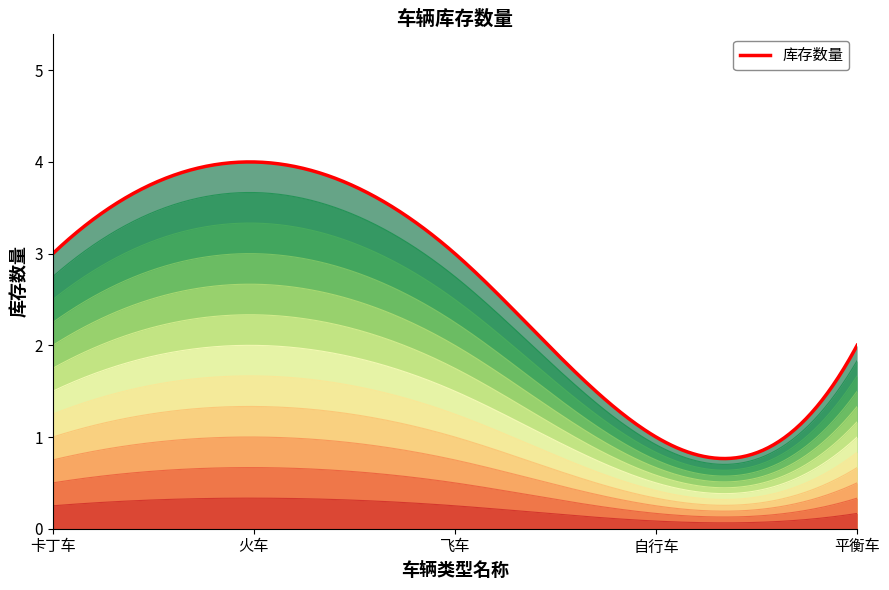

What is the maximum value for 库存数量?

4.0